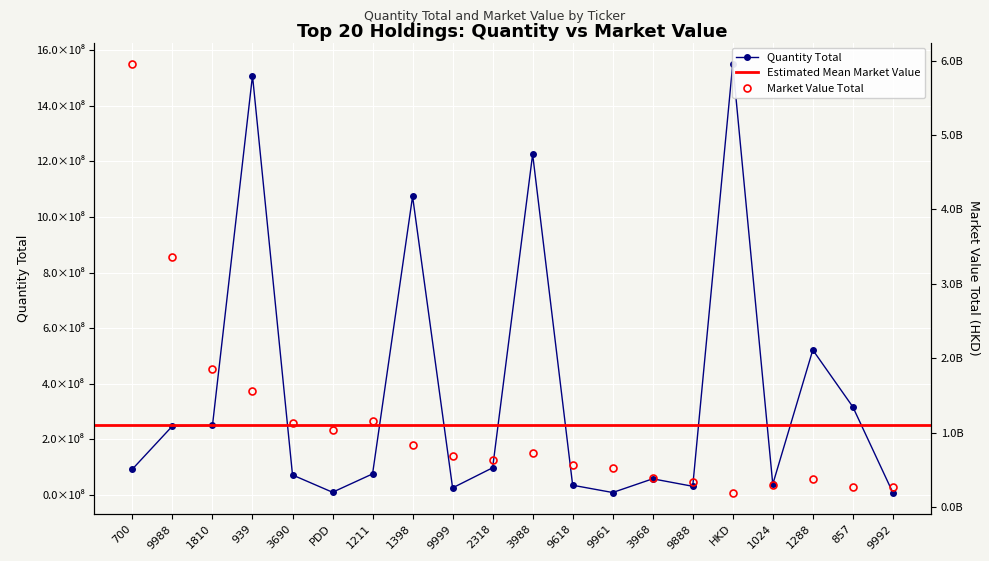

Rank the categories by Quantity Total value from lowest to highest.

9992, 9961, PDD, 9999, 9888, 9618, 1024, 3968, 3690, 1211, 700, 2318, 9988, 1810, 857, 1288, 1398, 3988, 939, HKD